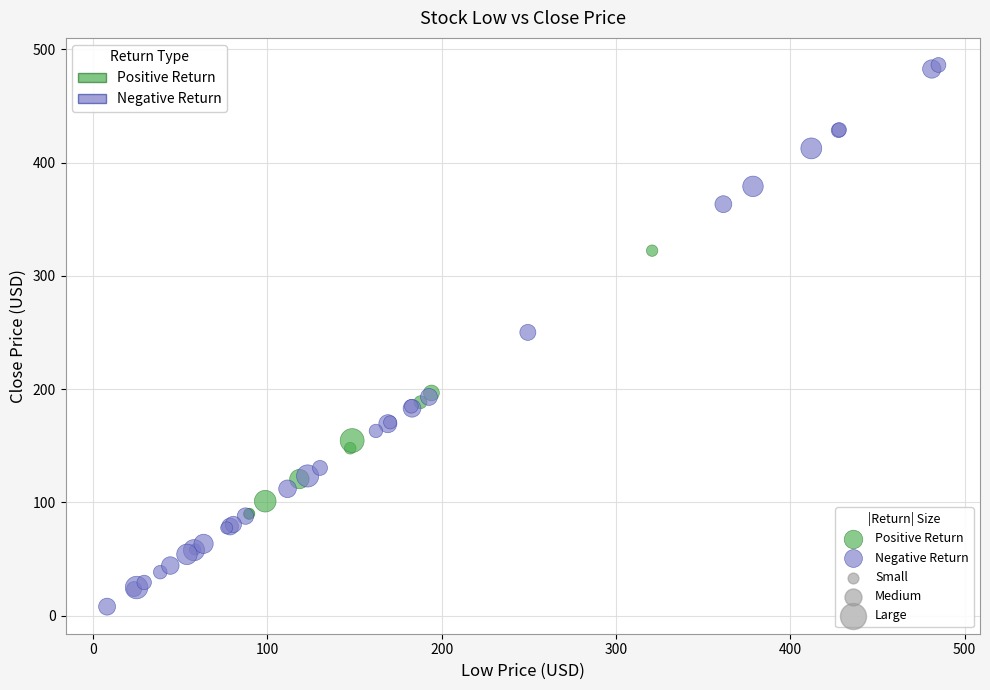

Which series reaches the minimum Y coordinate?

Negative Return